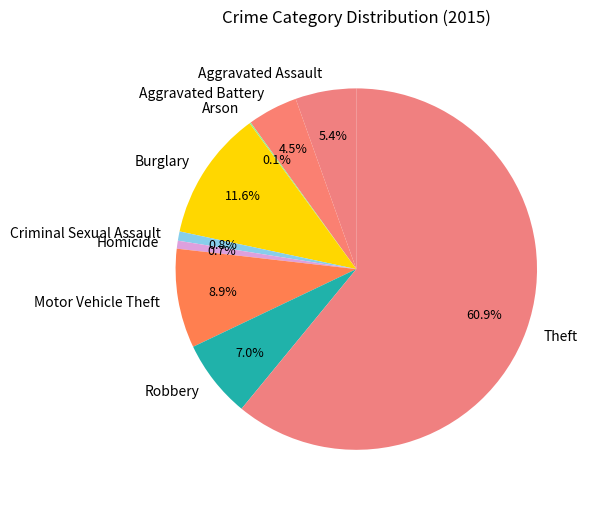

To the nearest percent, what portion does Theft represent?

61%